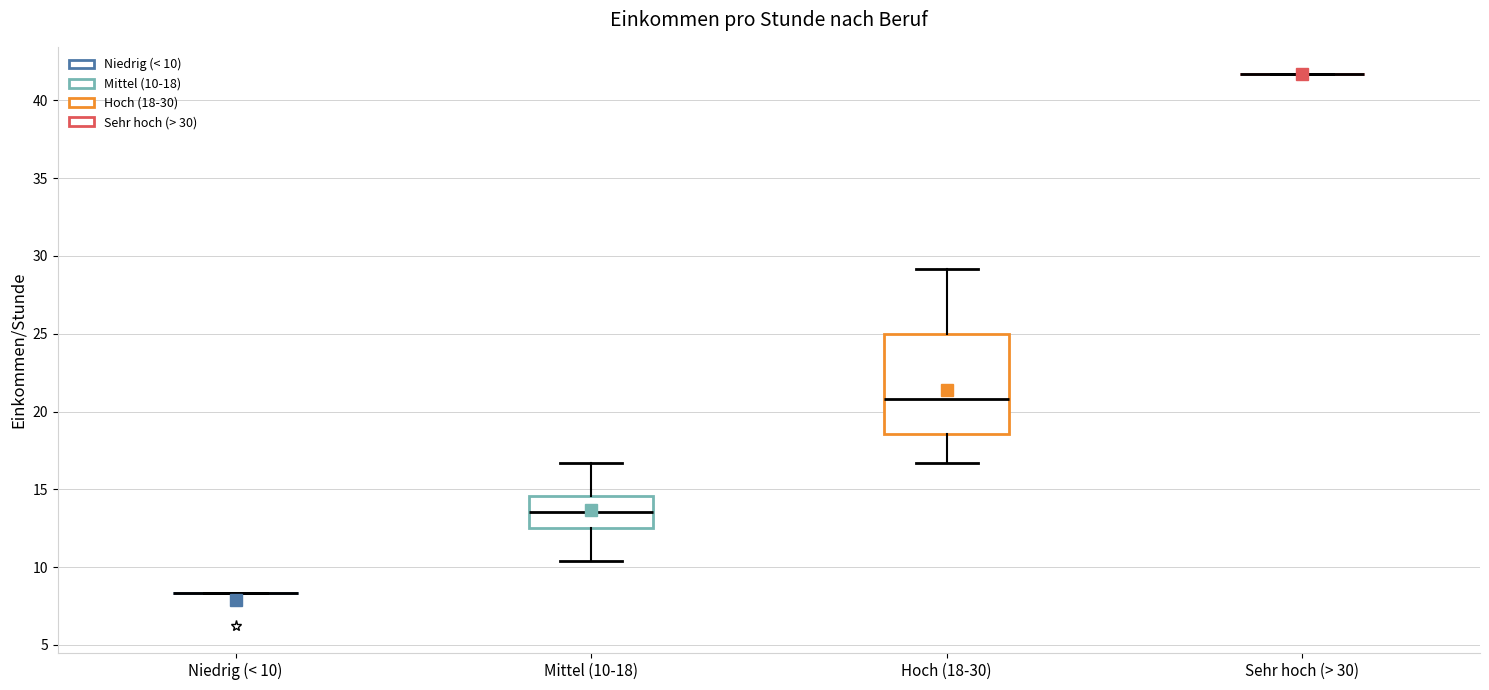

Comparing the boxes themselves (not the whiskers), which one is the tallest?

Hoch (18-30)